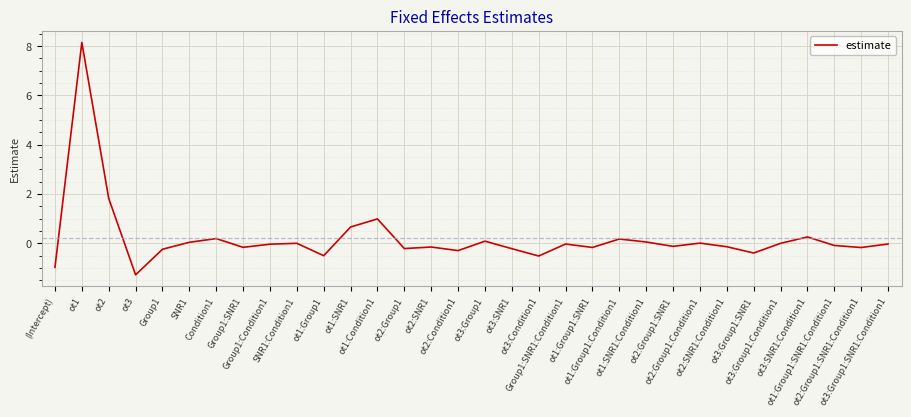

What is the greatest value displayed?

8.1